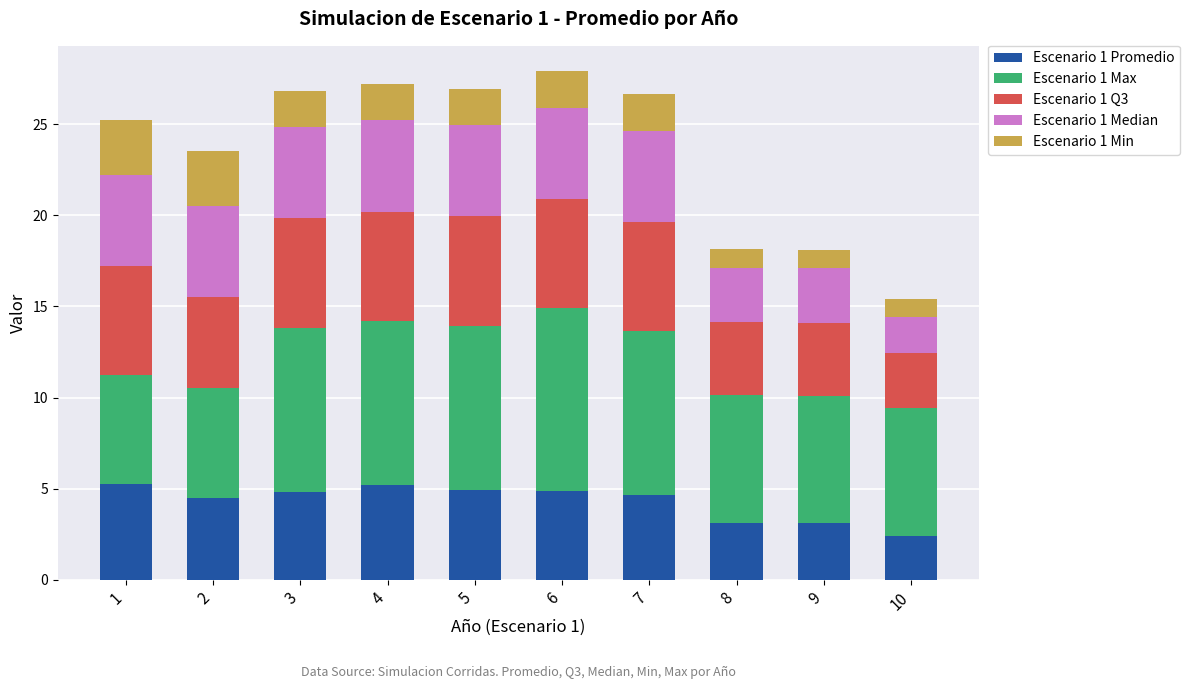

What is the total value across all series at 9?

18.1